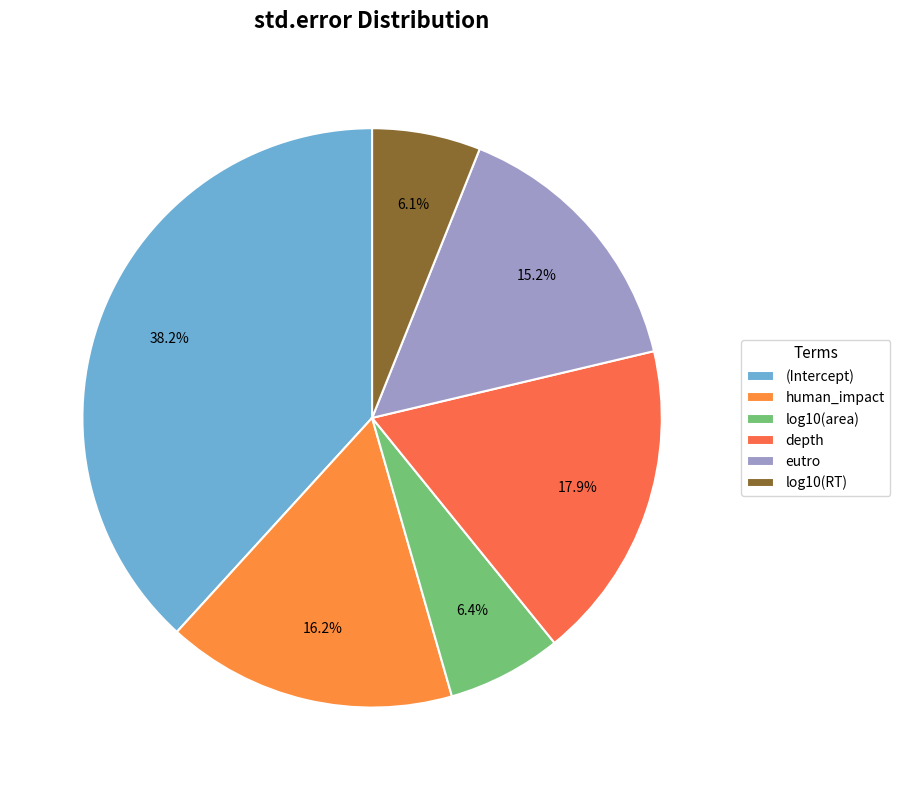

How much of the chart is everything except eutro?

84.8%